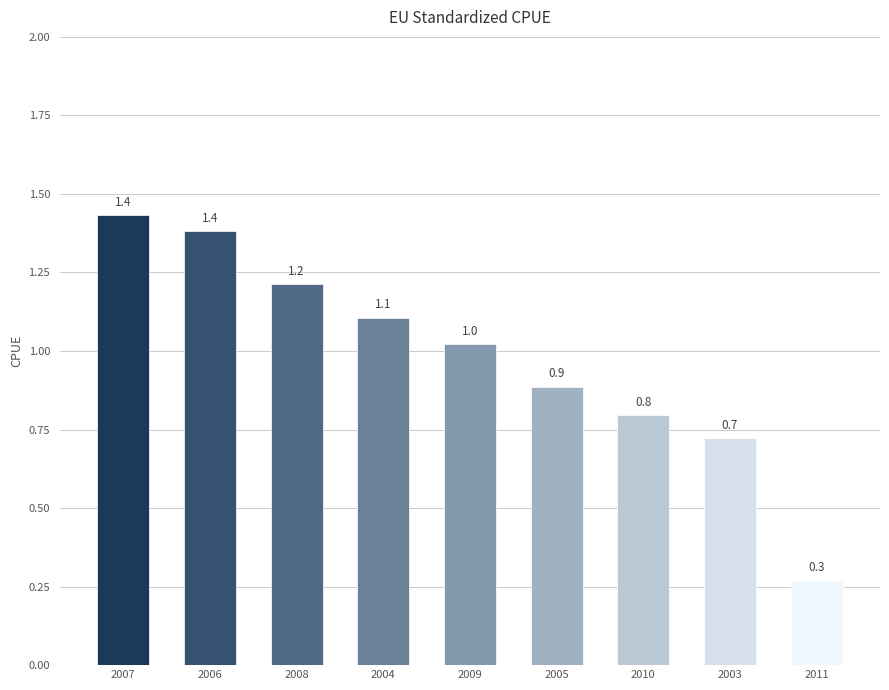

Reading left to right, list all the values displayed in this chart.

1.4	1.4	1.2	1.1	1.0	0.9	0.8	0.7	0.3